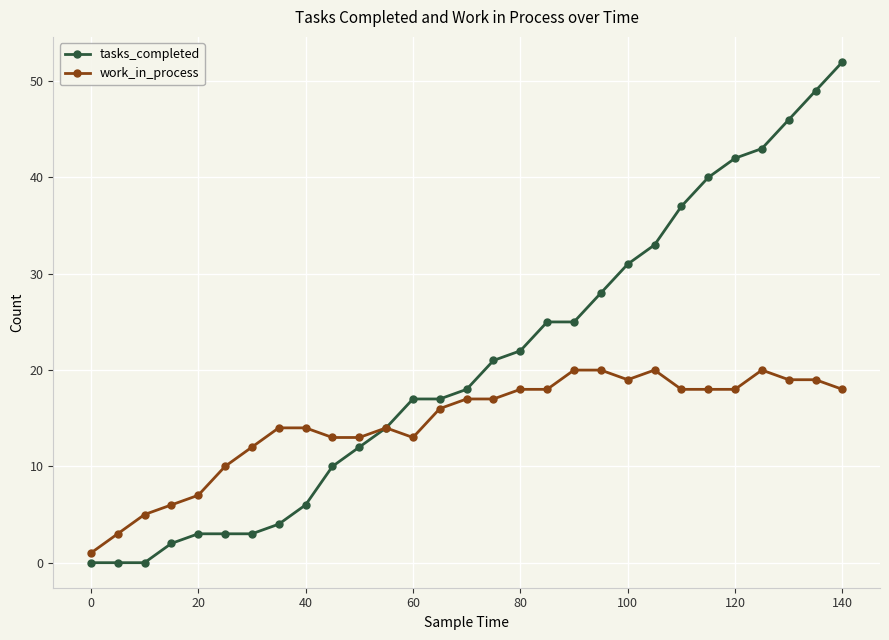

Reading left to right, extract all data points from this chart.

tasks_completed: 0	0	0	2	3	3	3	4	6	10	12	14	17	17	18	21	22	25	25	28	31	33	37	40	42	43	46	49	52
work_in_process: 1	3	5	6	7	10	12	14	14	13	13	14	13	16	17	17	18	18	20	20	19	20	18	18	18	20	19	19	18